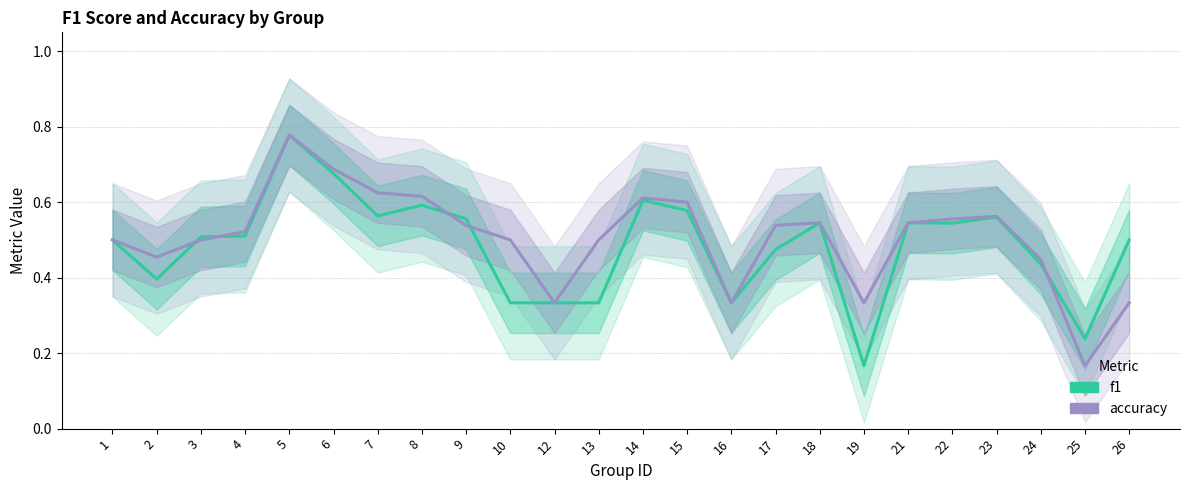

Which label corresponds to the smallest value in the chart?

19